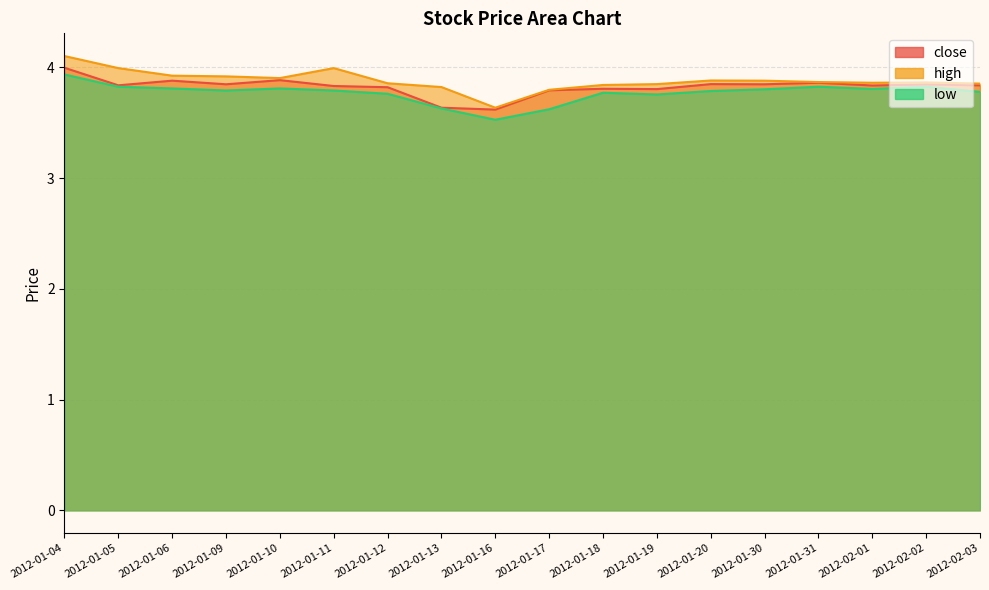

True or false: low and high cross at least once.

False